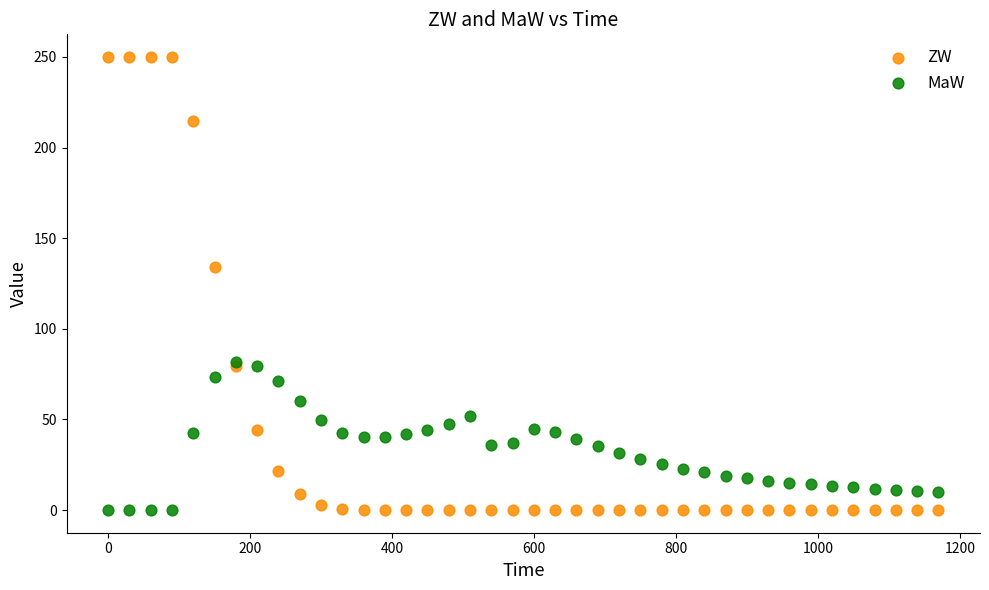

In the ZW series, what Y value is closest to 125?

133.9